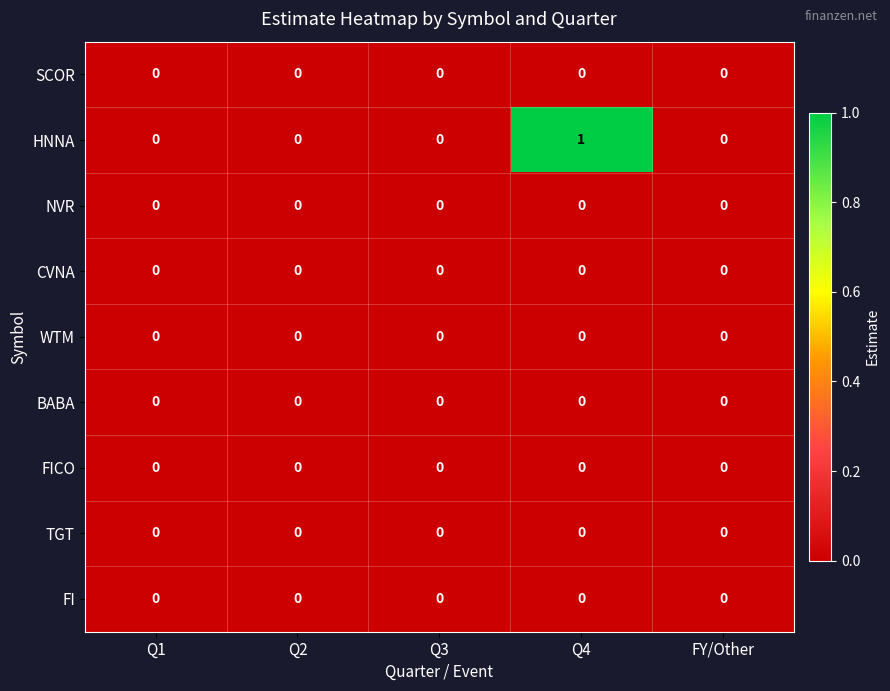

Which series changed the most between Q2 and Q4?

HNNA